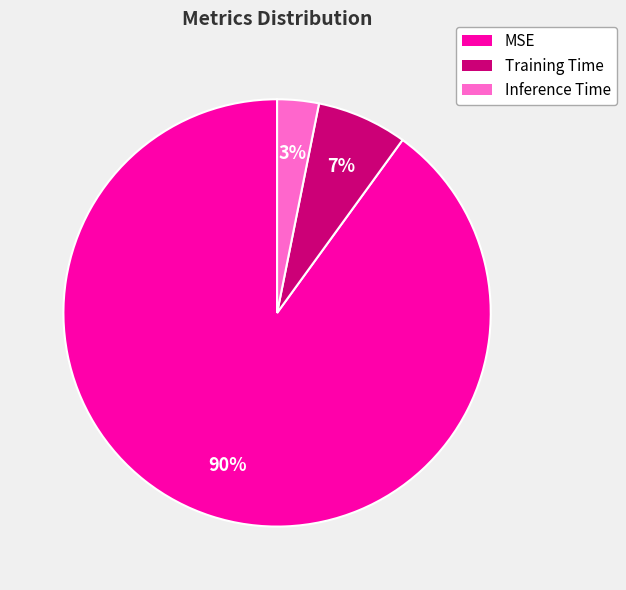

Is it true that Training Time is 7% of the pie?

True